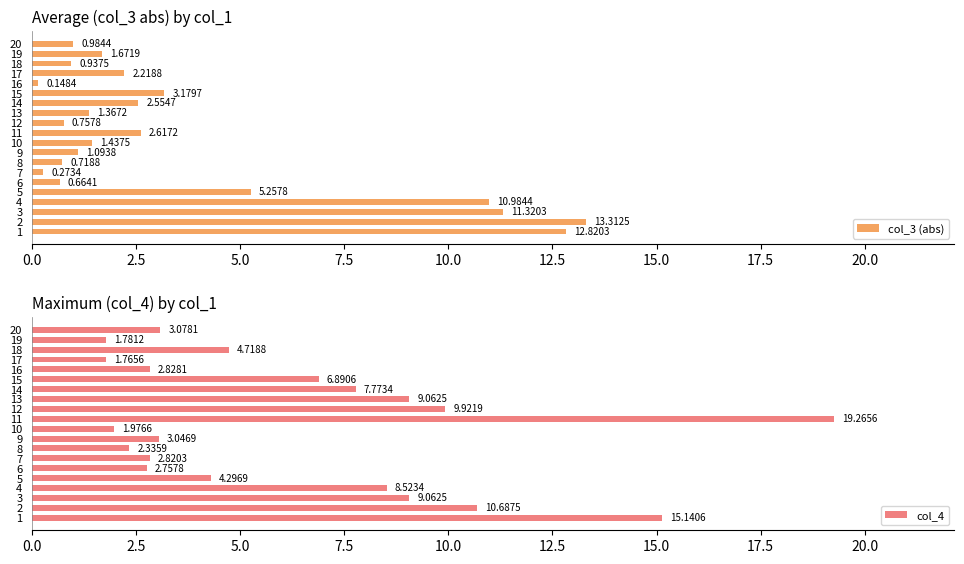

List the labels in order of col_3 (abs) value, smallest first.

16, 7, 6, 8, 12, 18, 20, 9, 13, 10, 19, 17, 14, 11, 15, 5, 4, 3, 1, 2